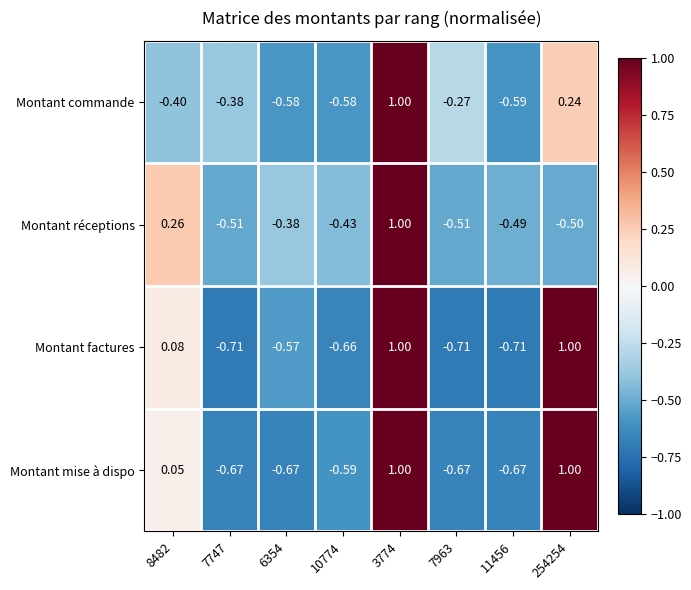

Which series has the largest total across all categories?

Montant mise à dispo